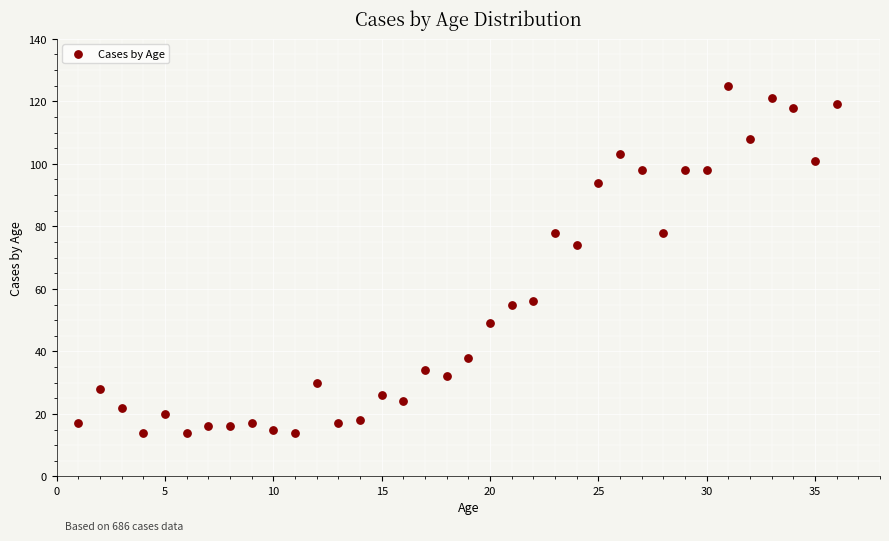

What Y value in the scatter plot is closest to 69?

74